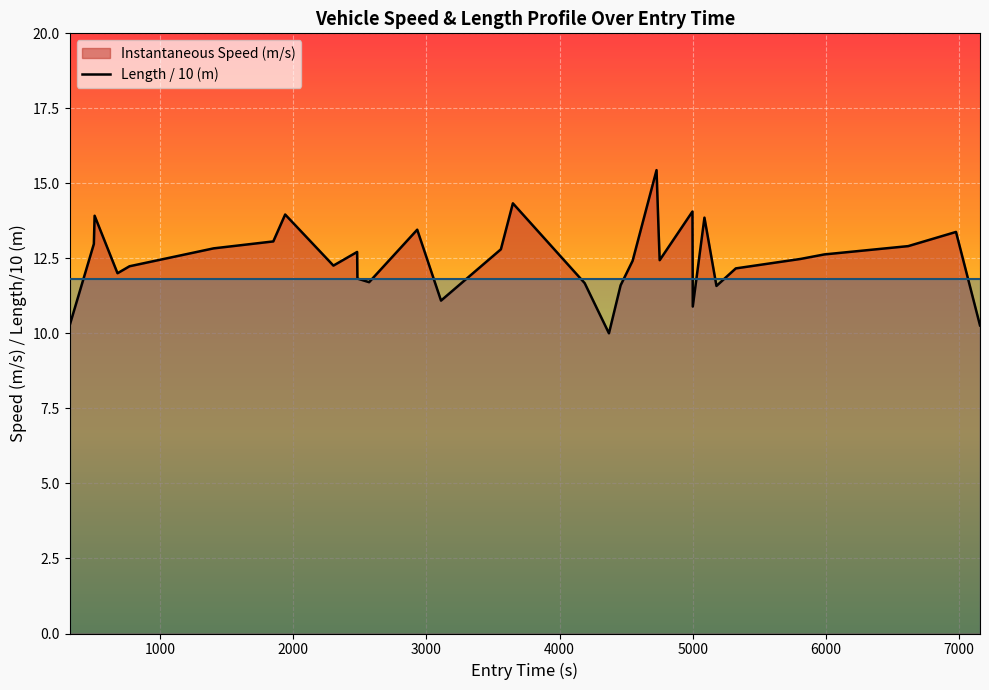

True or false: length/10_line has more than 2 interior local peaks.

False